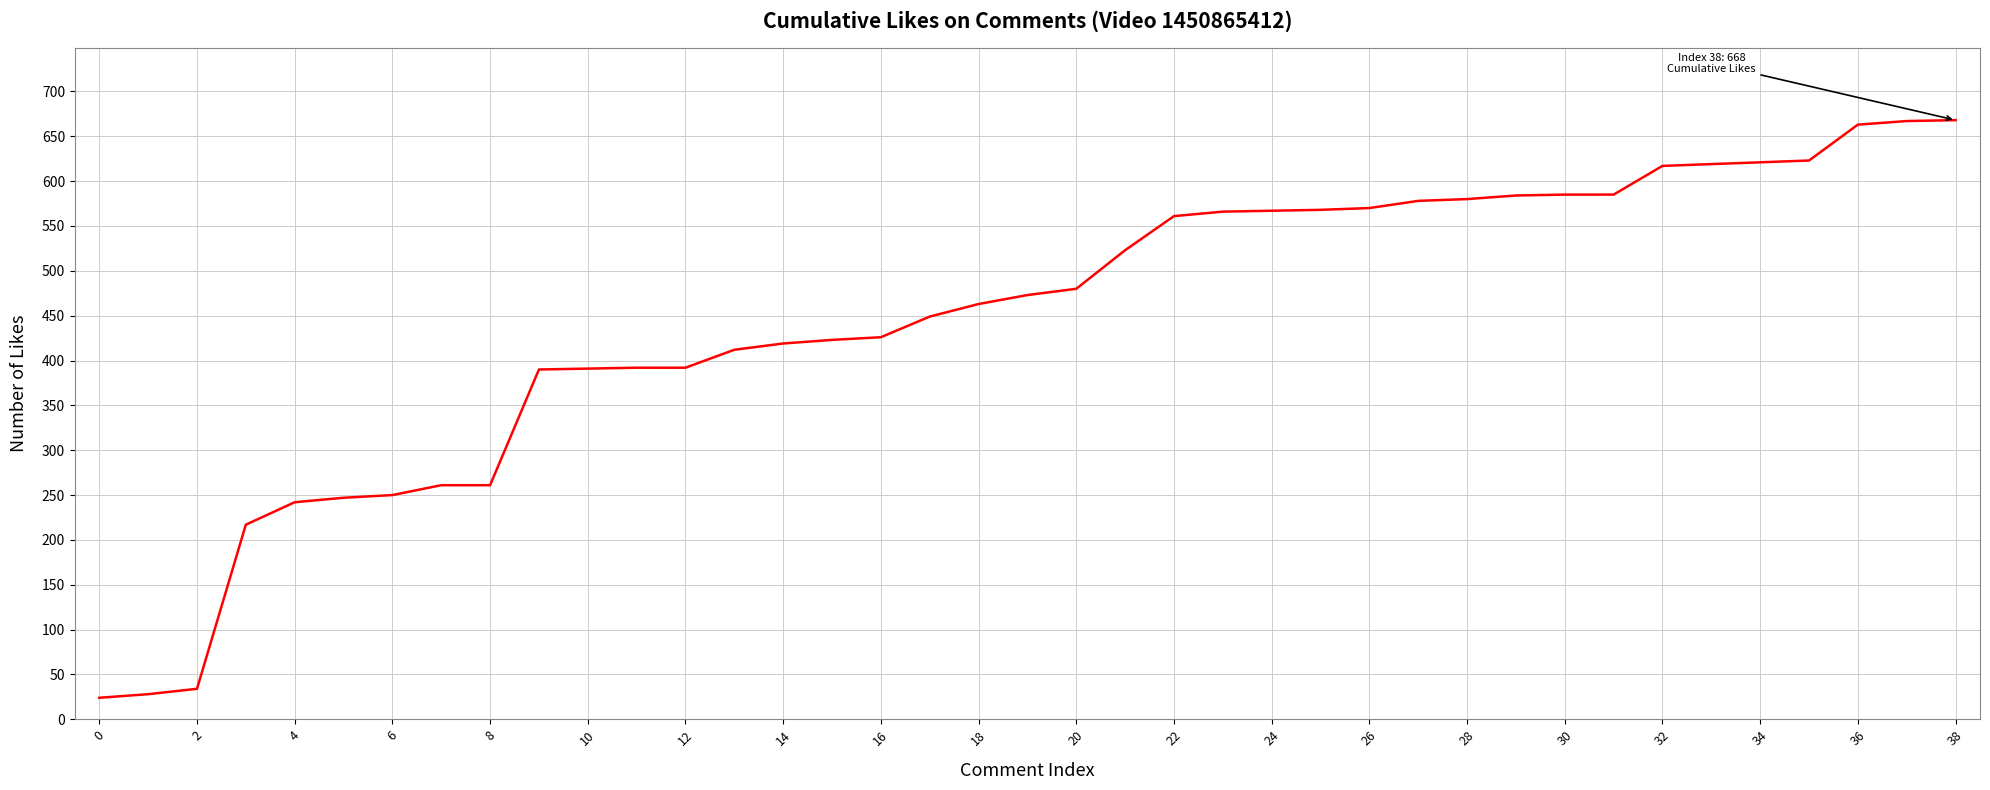

What is the difference between the maximum and minimum values?

644